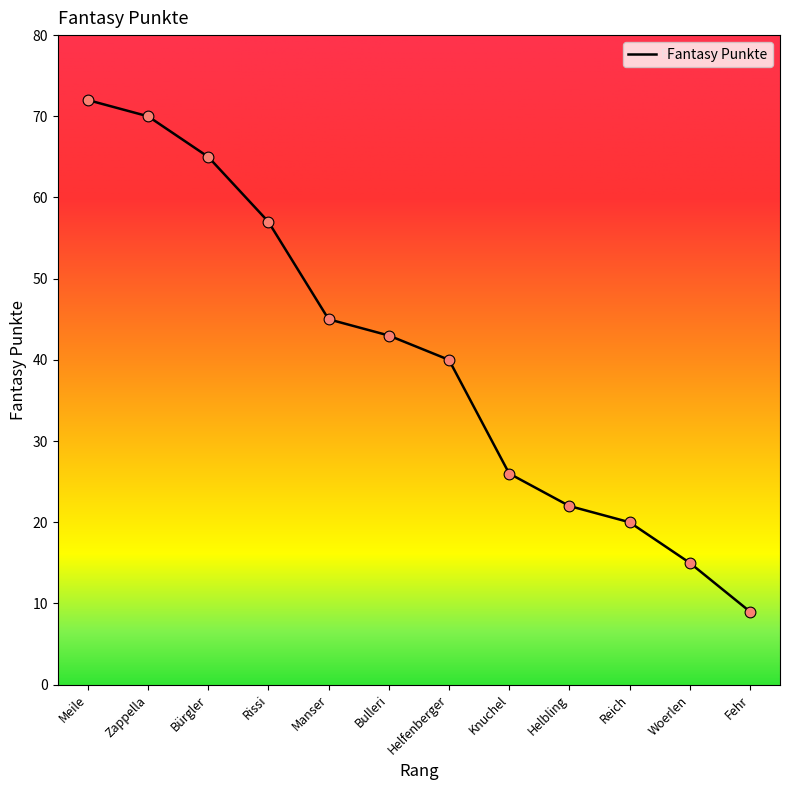

Between Helbling and Fehr, which is larger?

Helbling